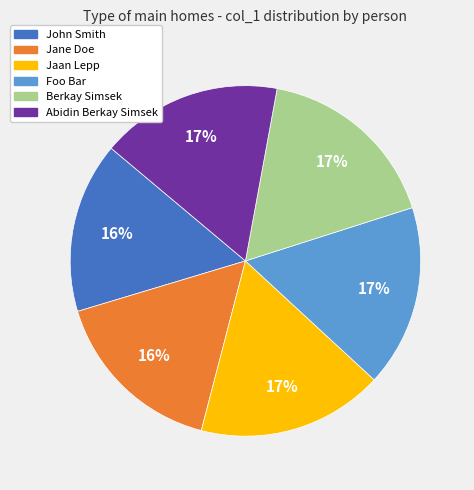

True or false: John Smith accounts for 16% of the total.

True